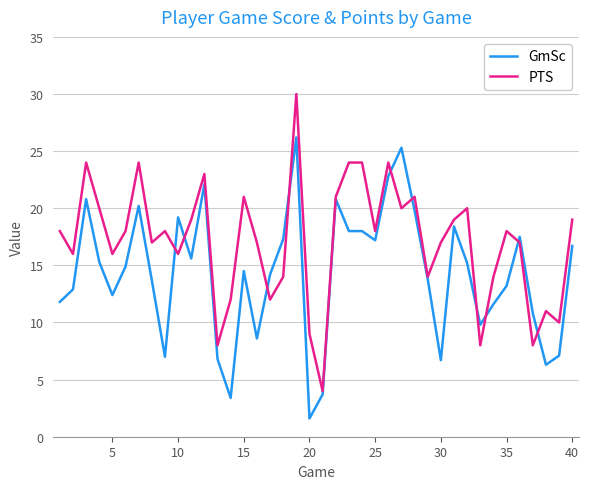

What is the difference between the maximum and minimum values in the GmSc series?

24.6